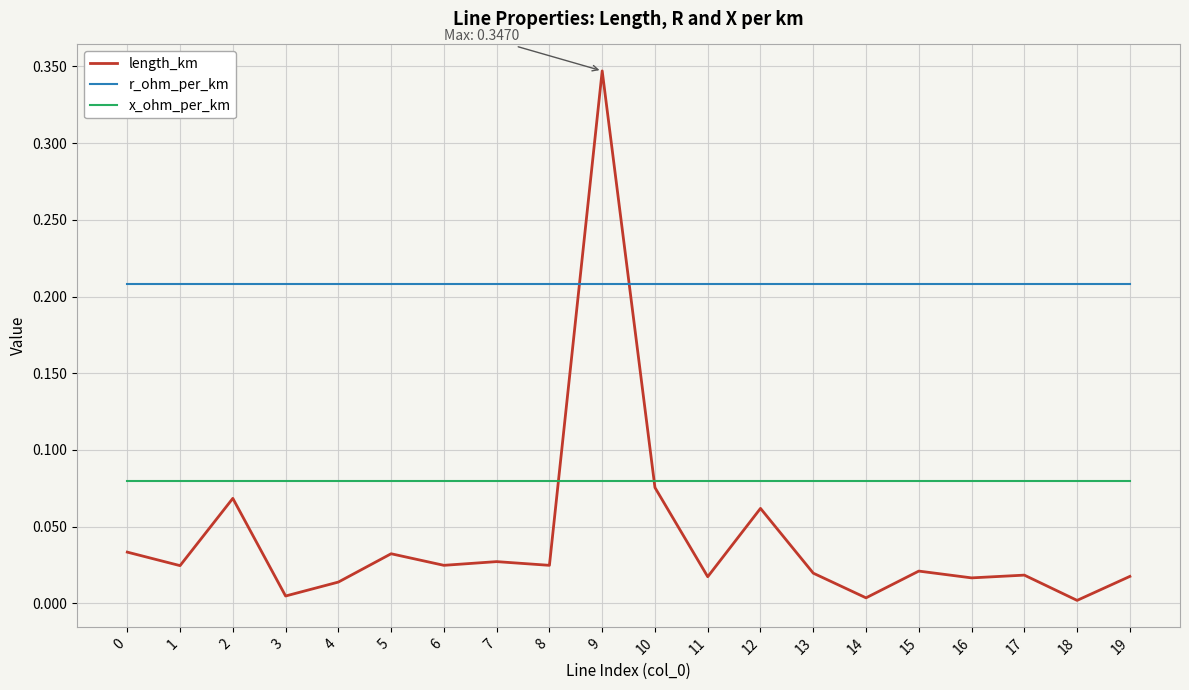

Rank the series by their maximum value, from lowest to highest.

x_ohm_per_km, r_ohm_per_km, length_km